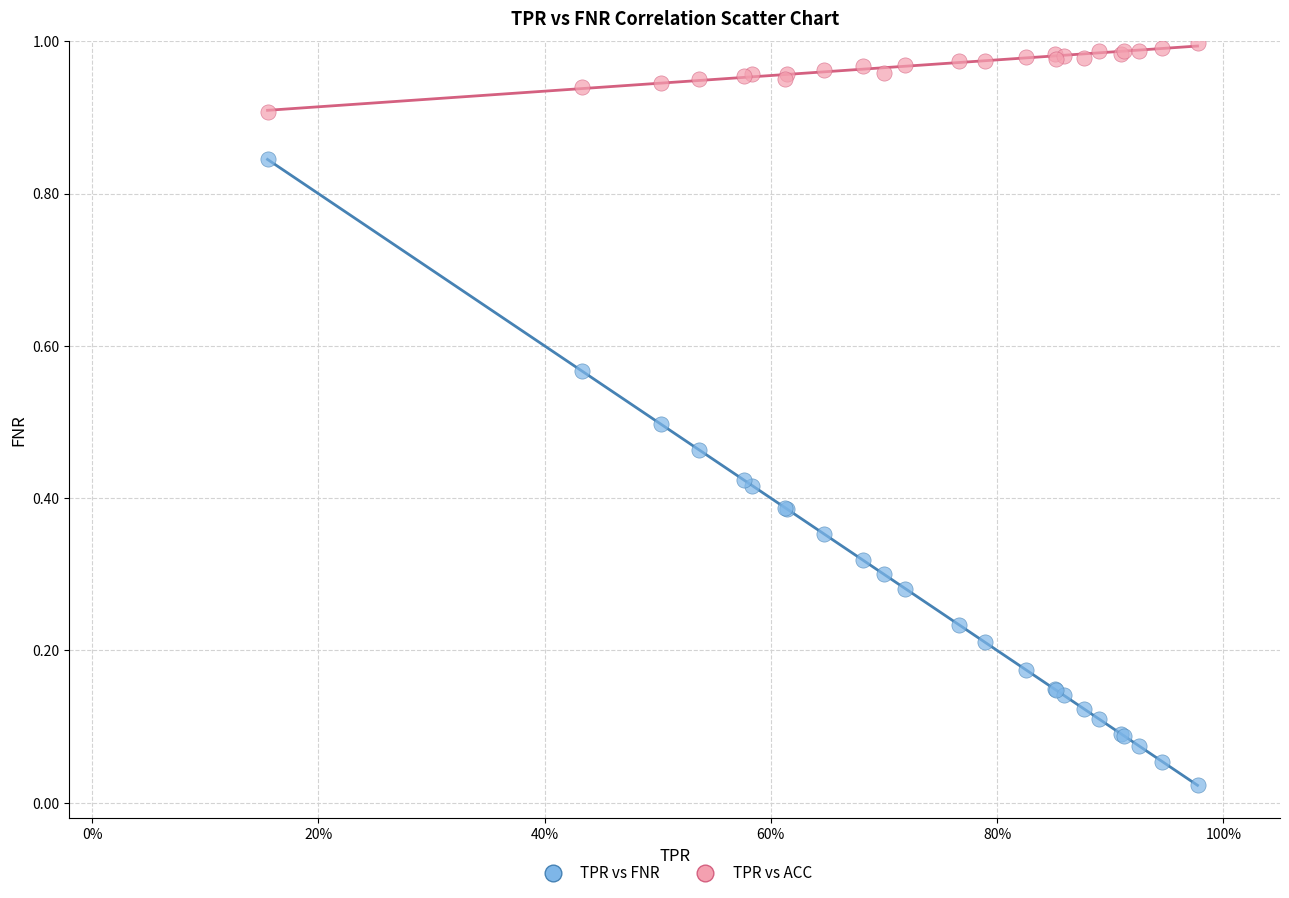

Which series reaches the maximum Y coordinate?

TPR vs ACC